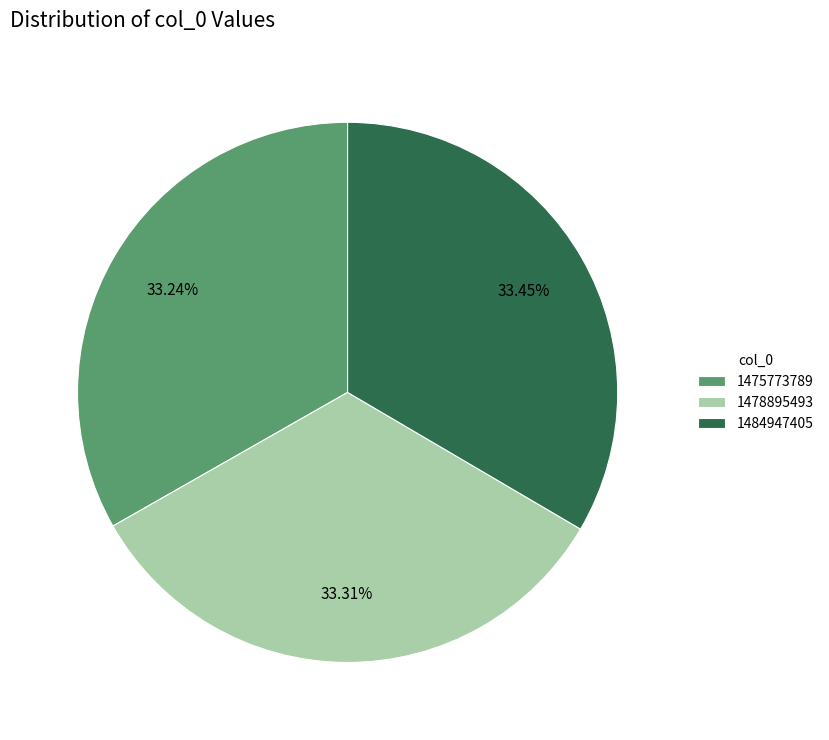

Count the number of slices in the pie.

3